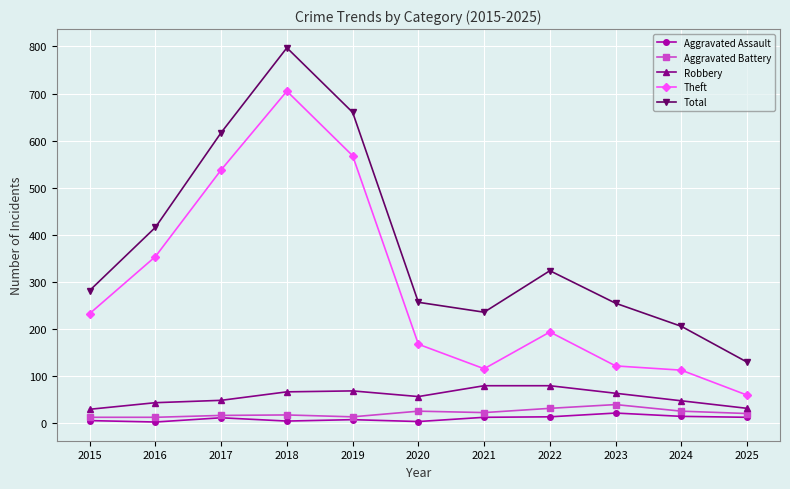

What is the maximum value for Total?

797